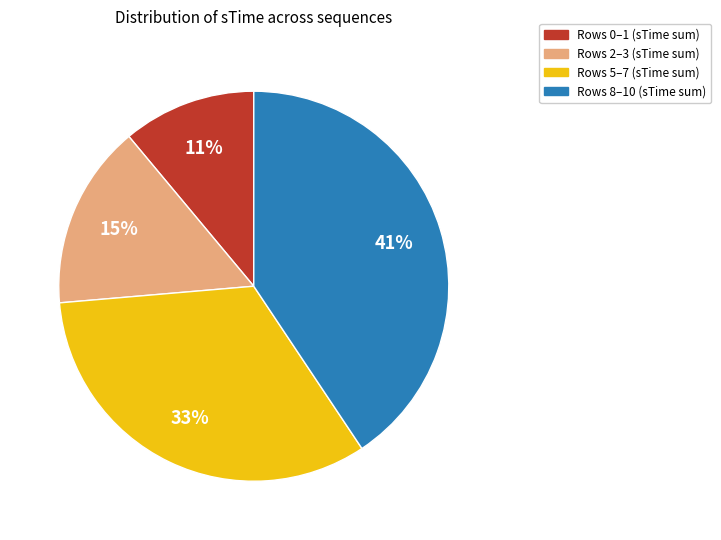

Count the number of slices in the pie.

4